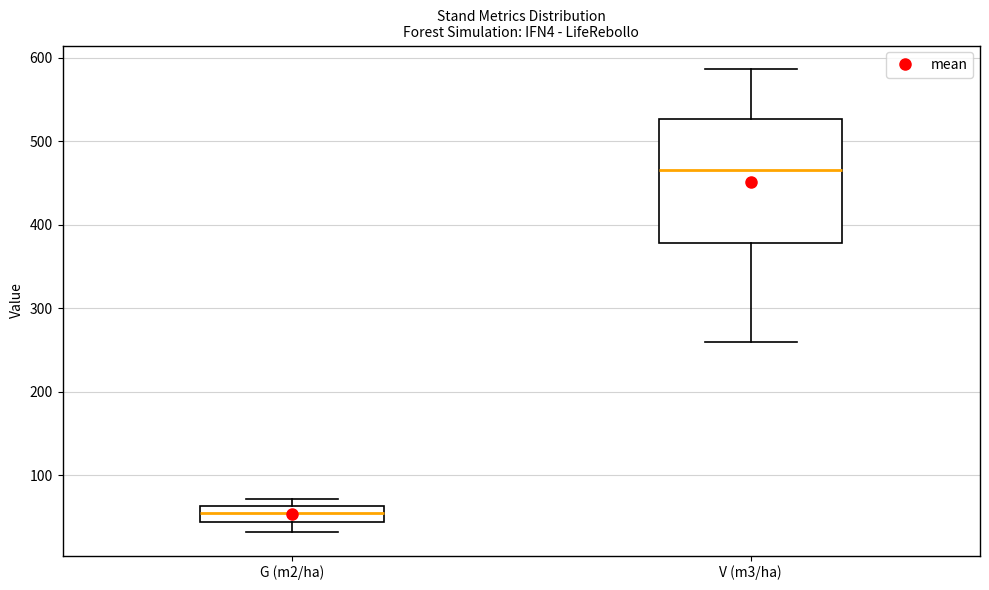

Which box is the tallest, from its lower edge to its upper edge?

V (m3/ha)